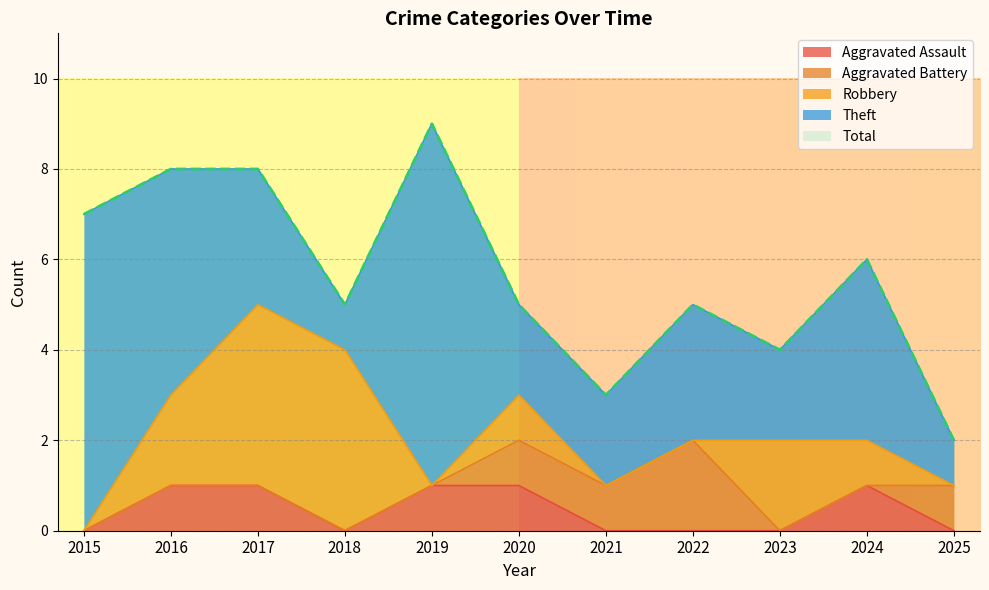

List the series in order of their peak value, highest first.

Total, Theft, Robbery, Aggravated Battery, Aggravated Assault